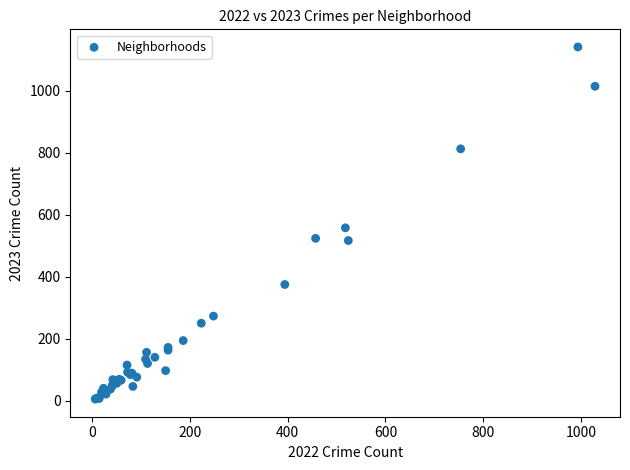

What Y value in the scatter plot is closest to 573?

558